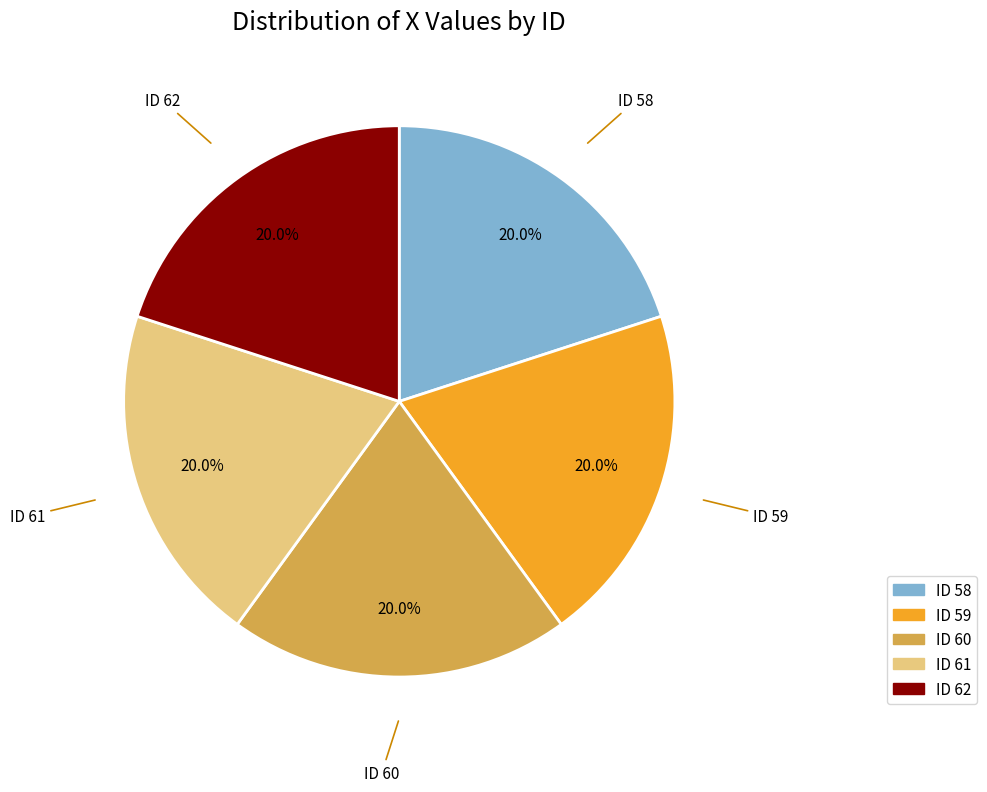

Is there any slice that represents more than half of the pie?

No